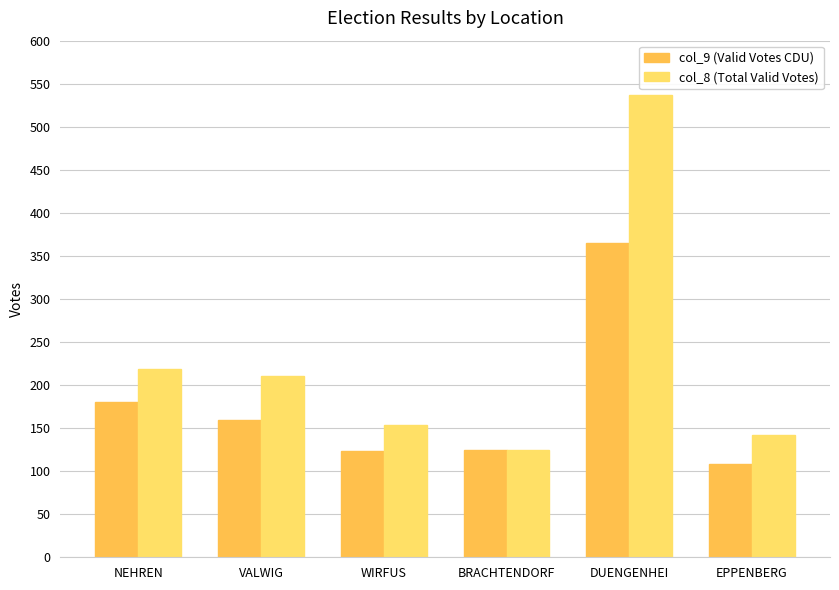

What is the difference between the second highest and minimum values in the col_8 (Total Valid Votes) series?

94